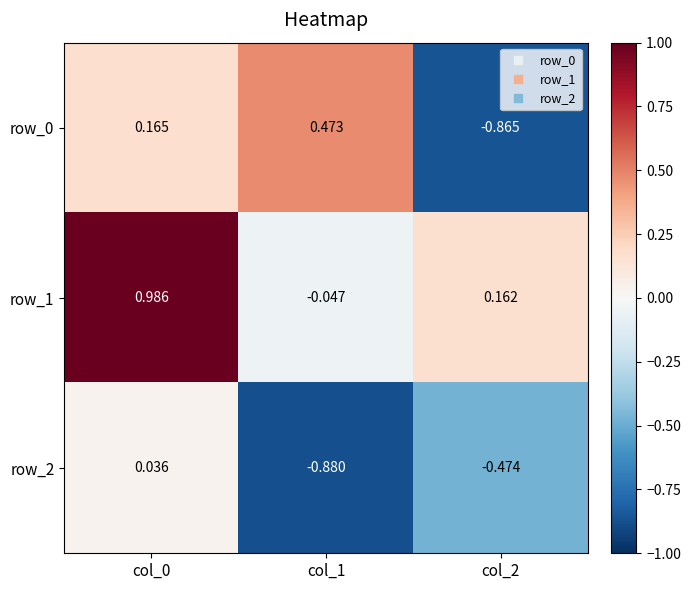

Is the value of row_2 at col_0 greater than the value of row_1 at col_2?

No